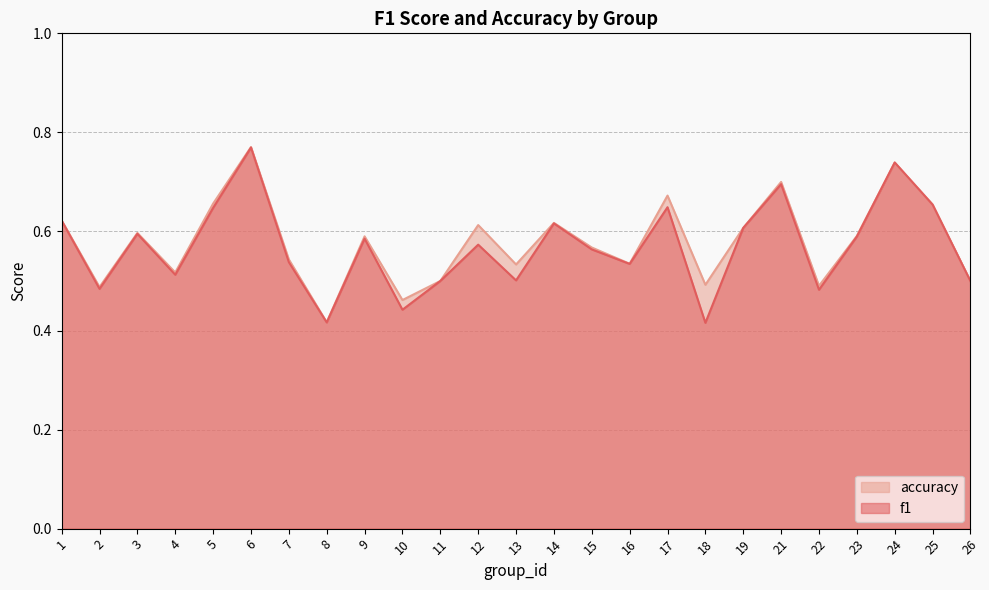

At how many categories does at least one series exceed 0?

25